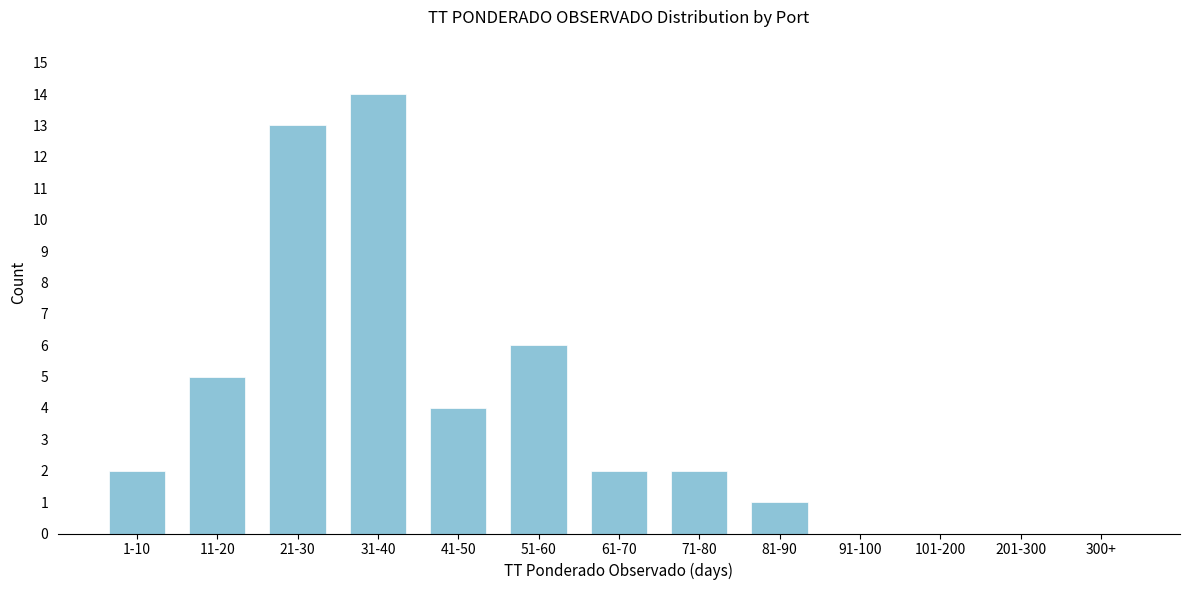

Reading left to right, list all the values displayed in this chart.

1-10=2	11-20=5	21-30=13	31-40=14	41-50=4	51-60=6	61-70=2	71-80=2	81-90=1	91-100=0	101-200=0	201-300=0	300+=0